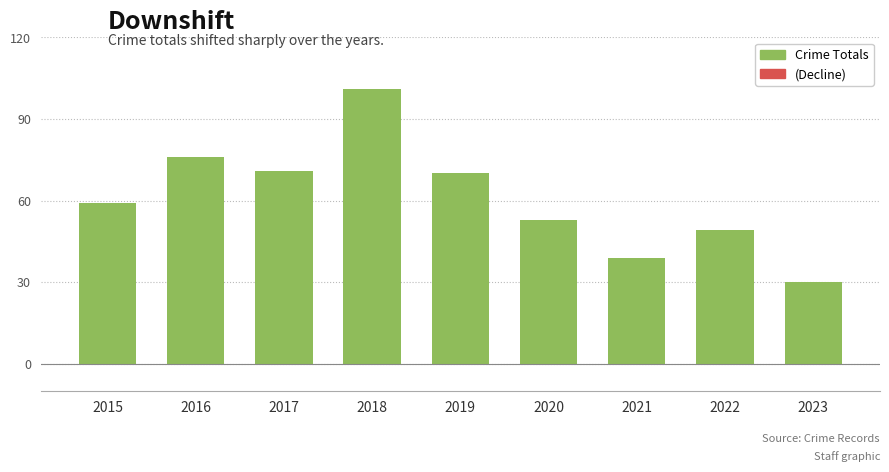

Reading left to right, list all the values displayed in this chart.

59	76	71	101	70	53	39	49	30